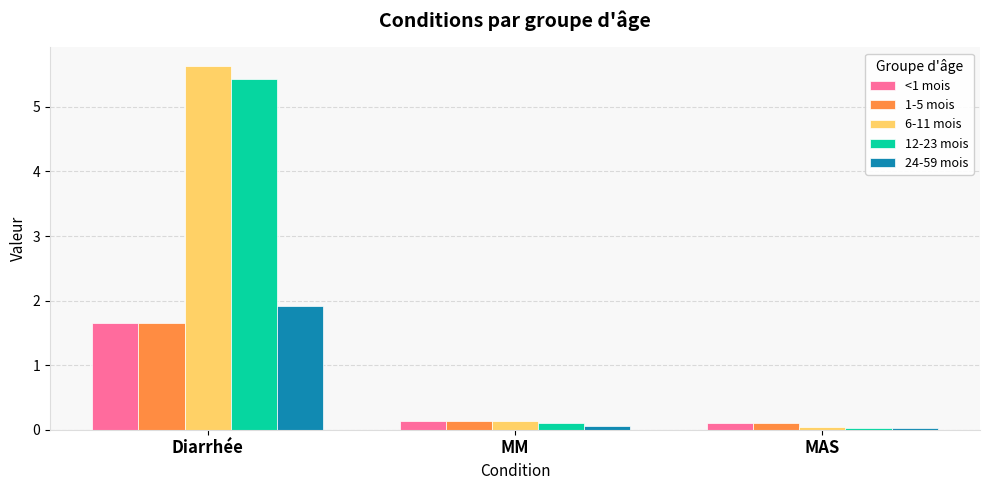

What is the label of the 1st bar from the right?

MAS